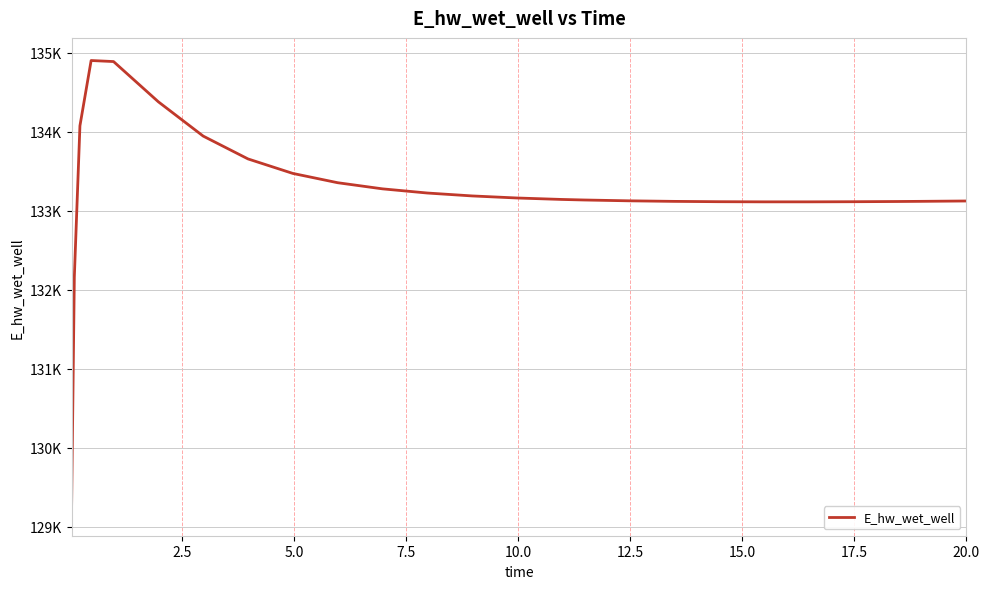

What is the sum of all values?

3464320.7